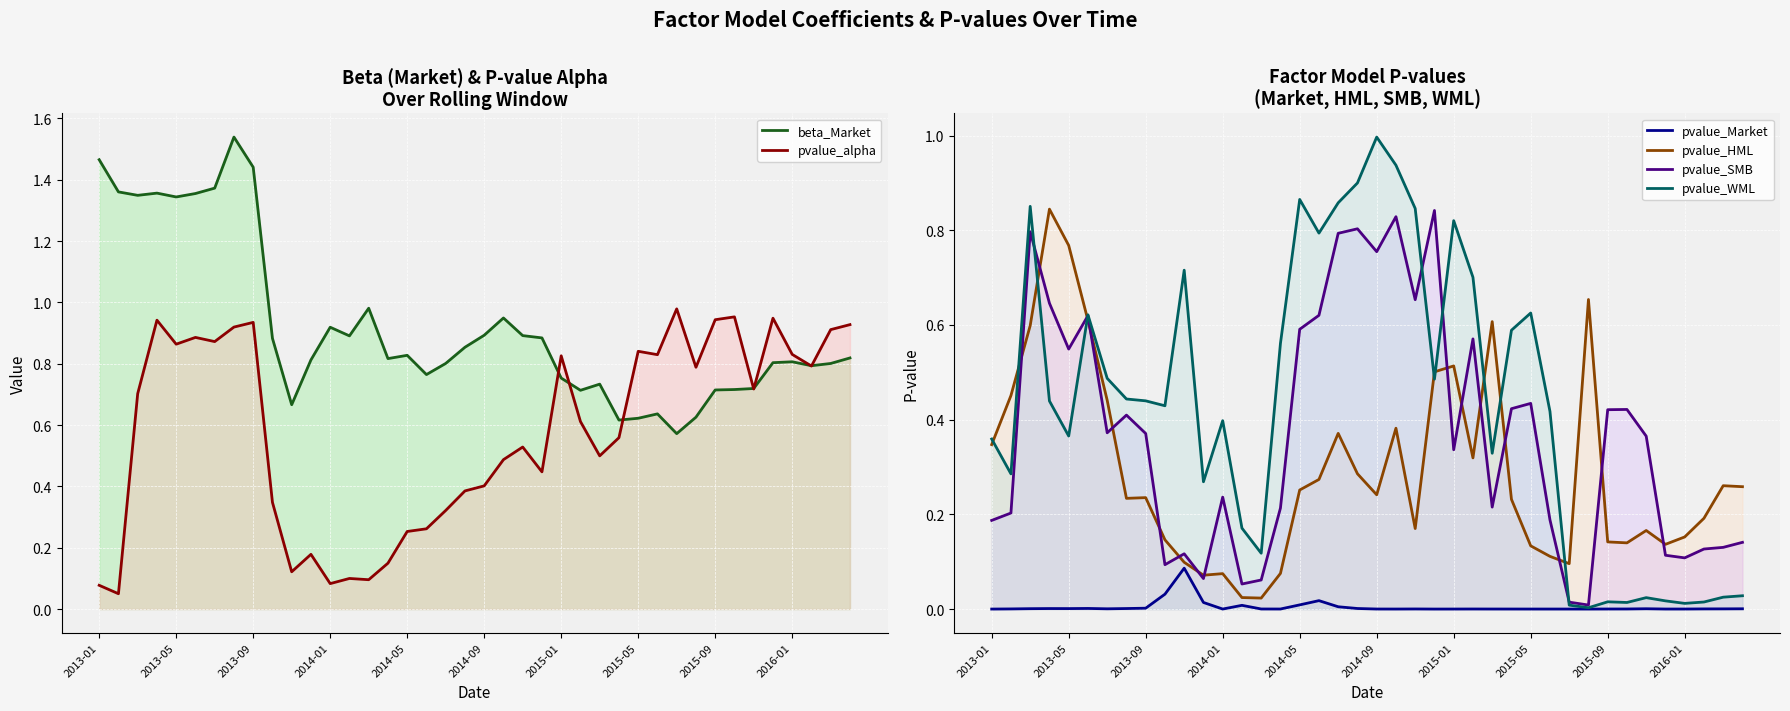

The value of pvalue_HML at 34 is 0.0. True or false?

False